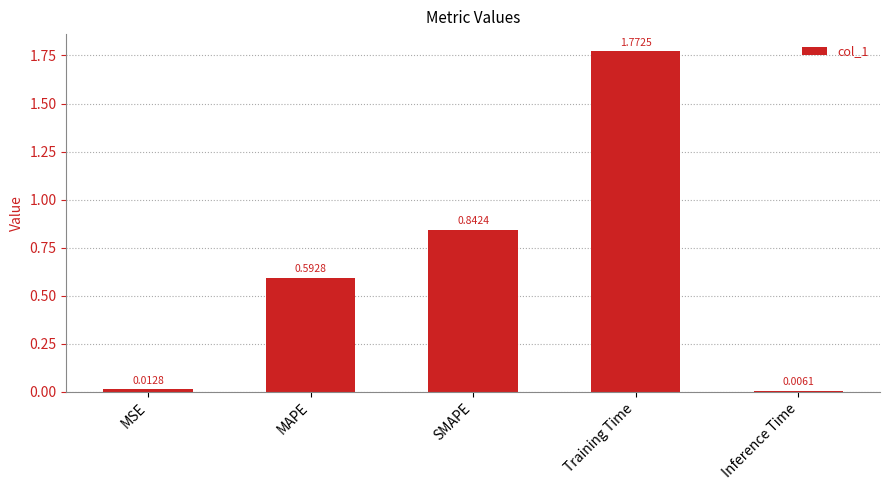

Are the bars horizontal?

No